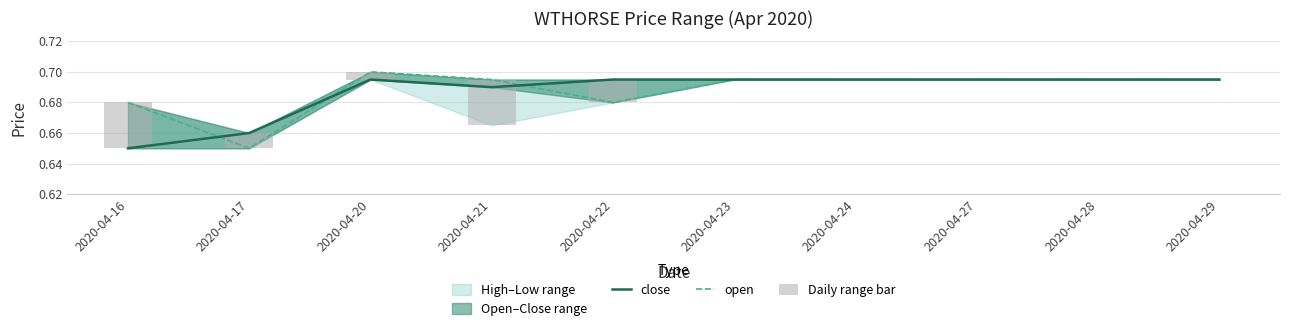

Where is close nearest to the value 0?

2020-04-16